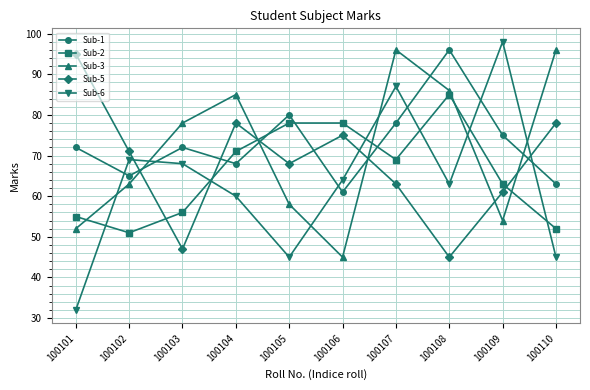

How many lines are shown in the chart?

5